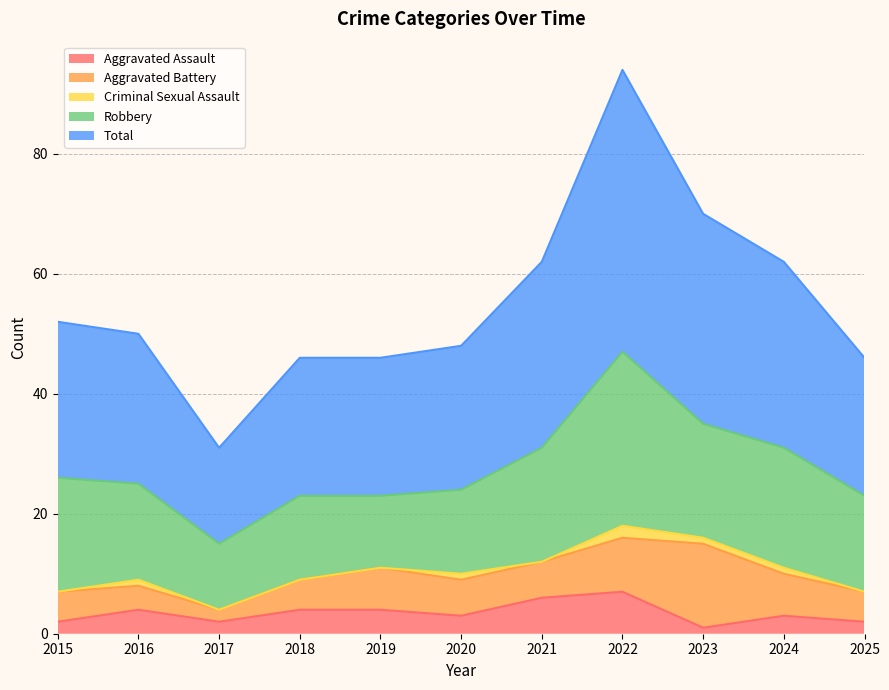

Where is Total nearest to the value 31?

2021